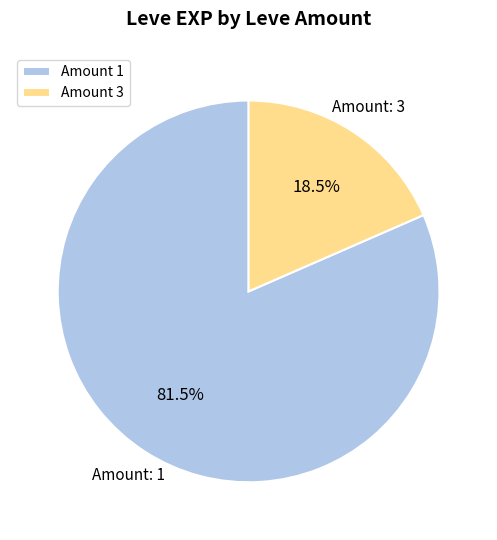

Count the number of slices in the pie.

2